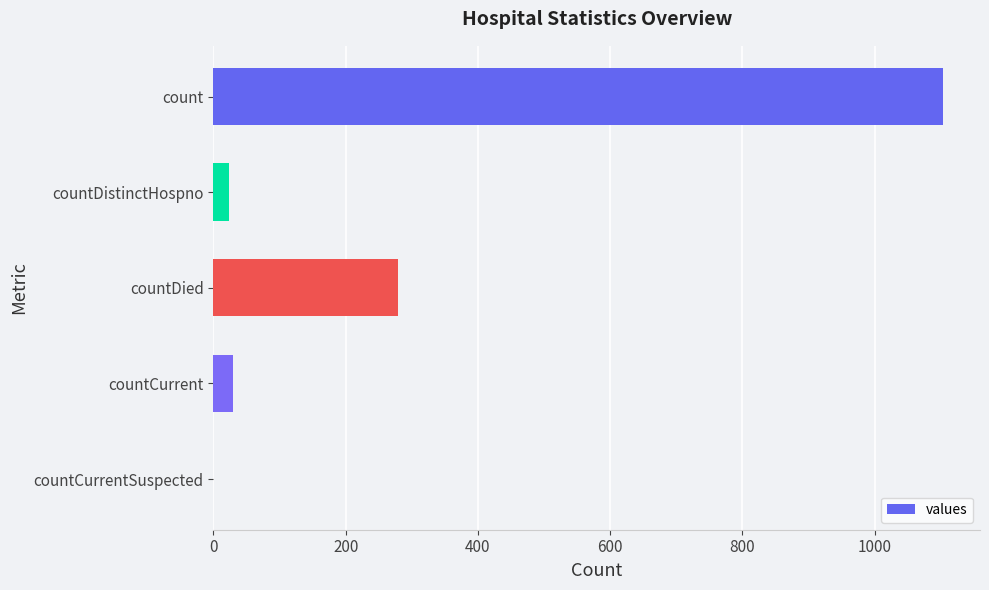

Reading top to bottom, extract all data points from this chart.

count=1104	countDistinctHospno=23	countDied=279	countCurrent=29	countCurrentSuspected=0